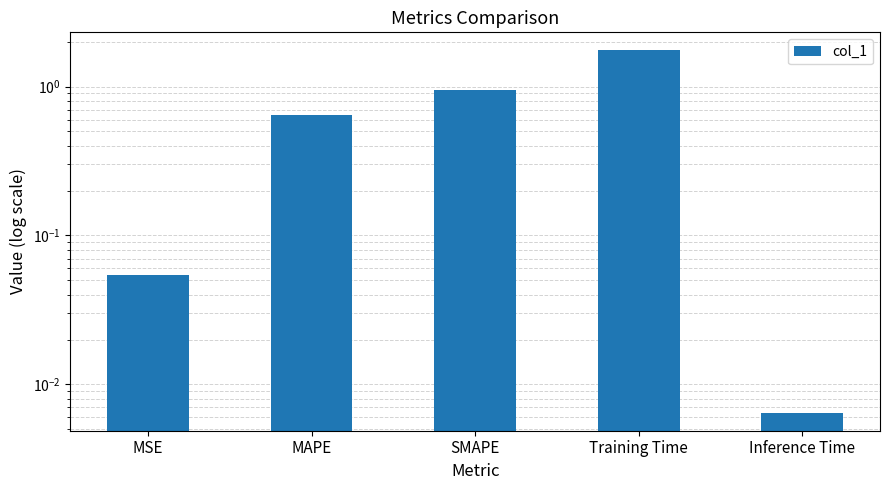

Approximately how many times larger is the value at MAPE compared to Training Time?

0.4